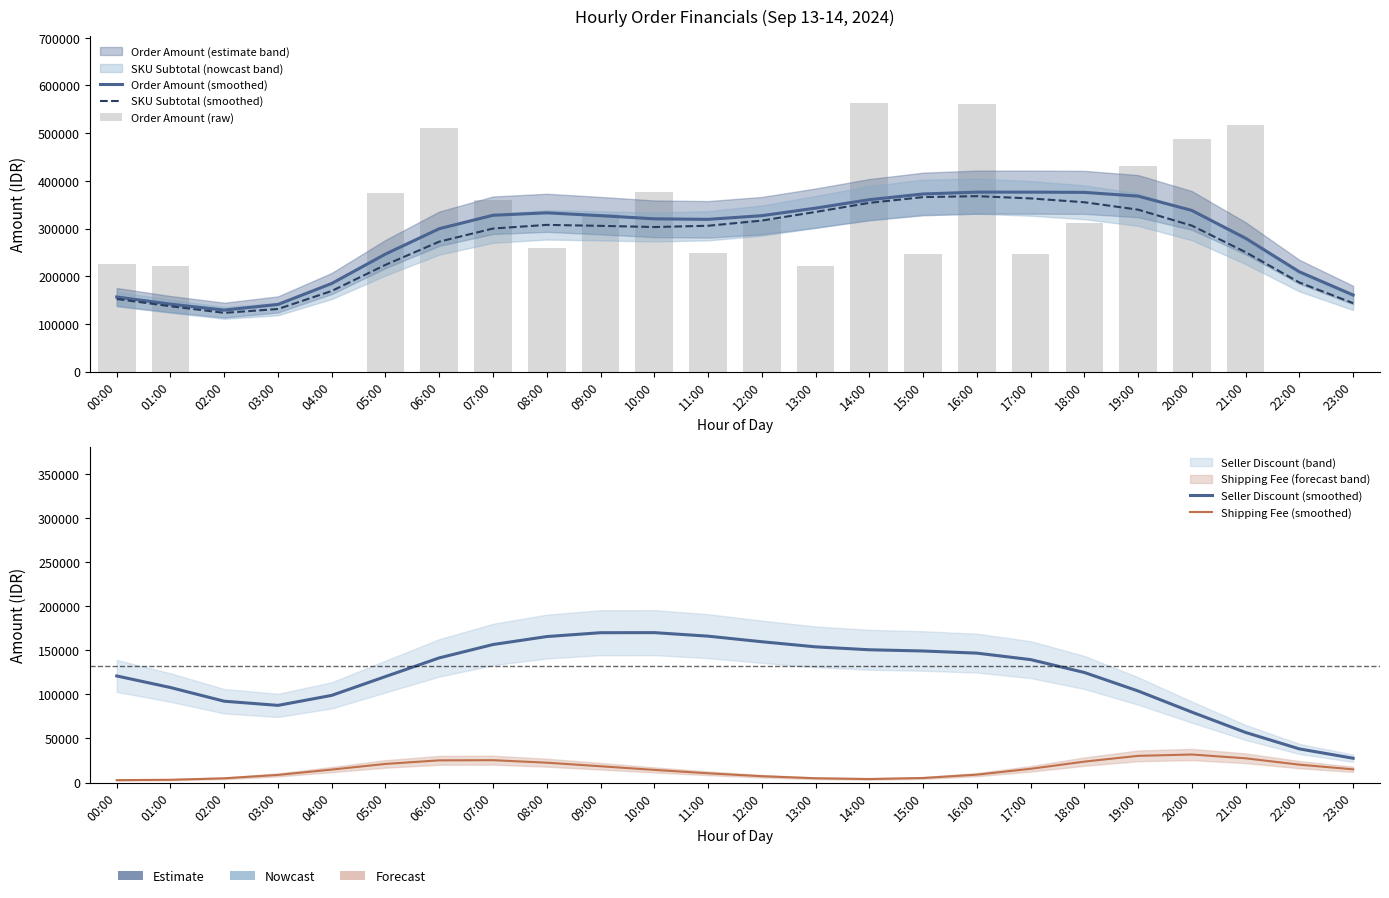

What position from the right is 07:00?

17